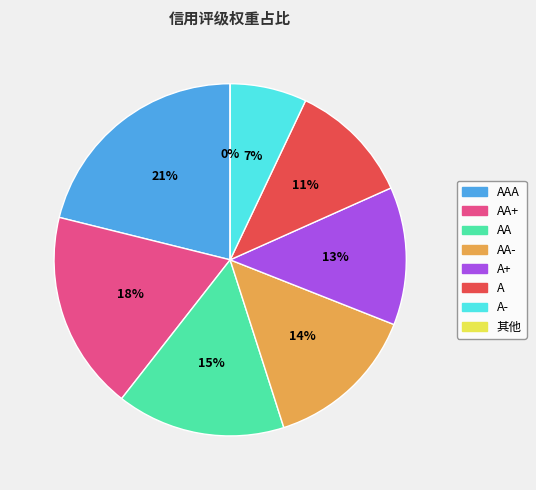

Is there any slice that represents more than half of the pie?

No